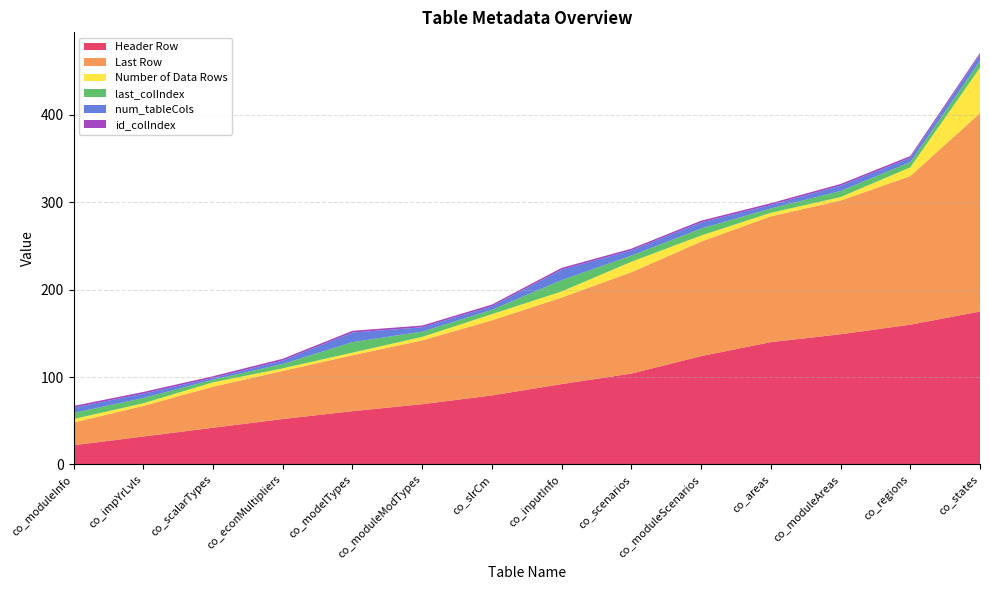

Reading left to right, list all the values displayed in this chart.

Header Row: 22	32	42	52	61	69	79	92	104	124	140	149	160	175
Last Row: 26	35	47	55	64	73	86	99	116	131	144	153	170	227
Number of Data Rows: 4	3	5	3	3	4	7	7	12	7	4	4	10	52
last_colIndex: 7	6	3	5	12	6	5	13	7	8	5	7	6	8
num_tableCols: 6	5	2	4	11	5	4	12	6	7	4	6	5	7
id_colIndex: 2	2	2	2	2	2	2	2	2	2	2	2	2	2